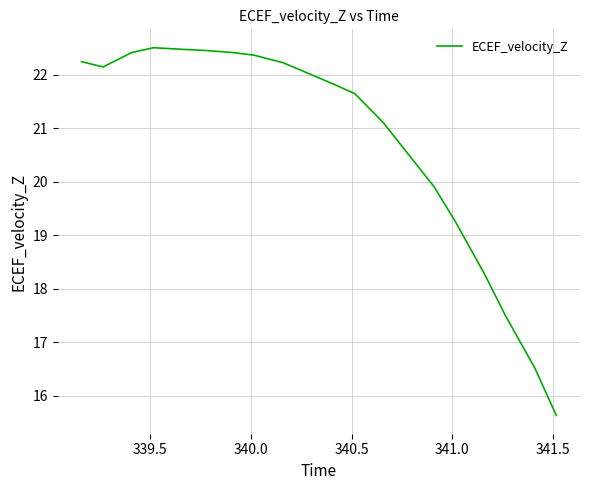

What is the maximum value shown in the chart?

22.5